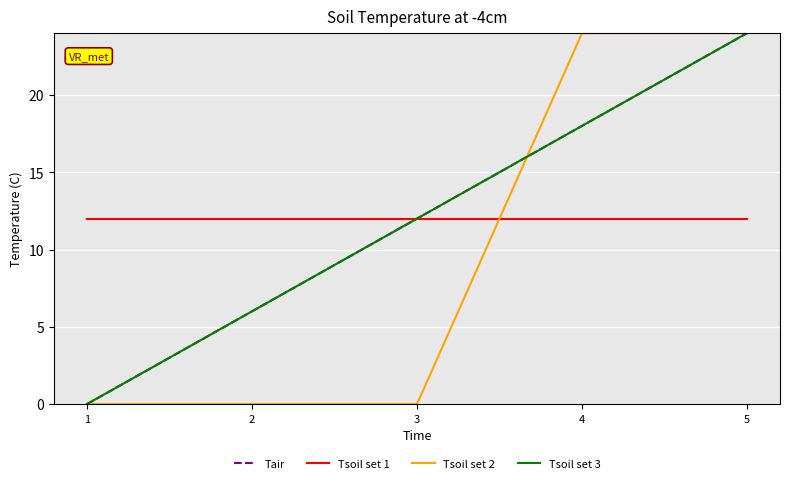

Does the chart display data point markers on the line(s)?

No